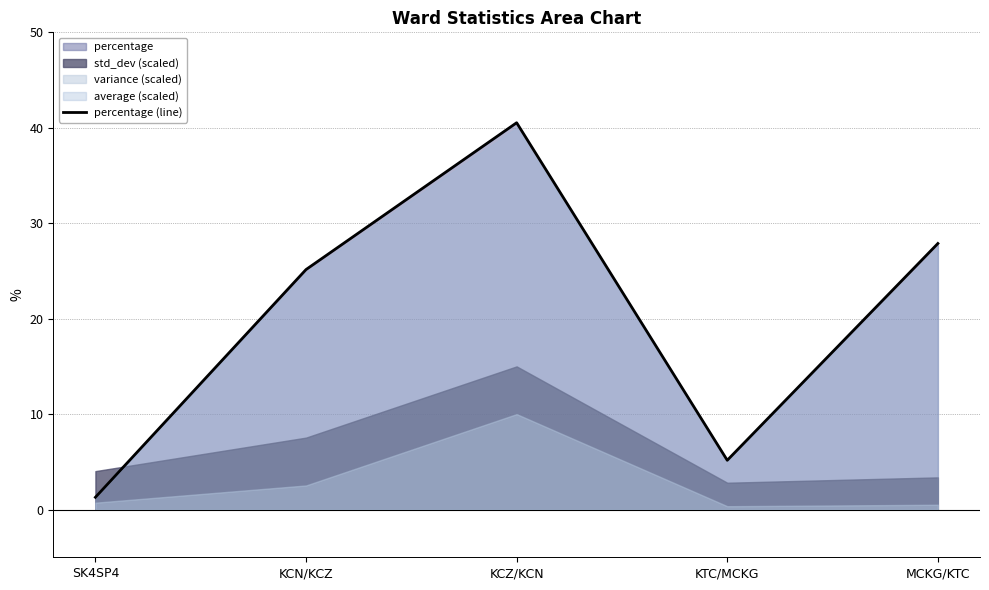

What is the maximum value shown in the chart?

40.5